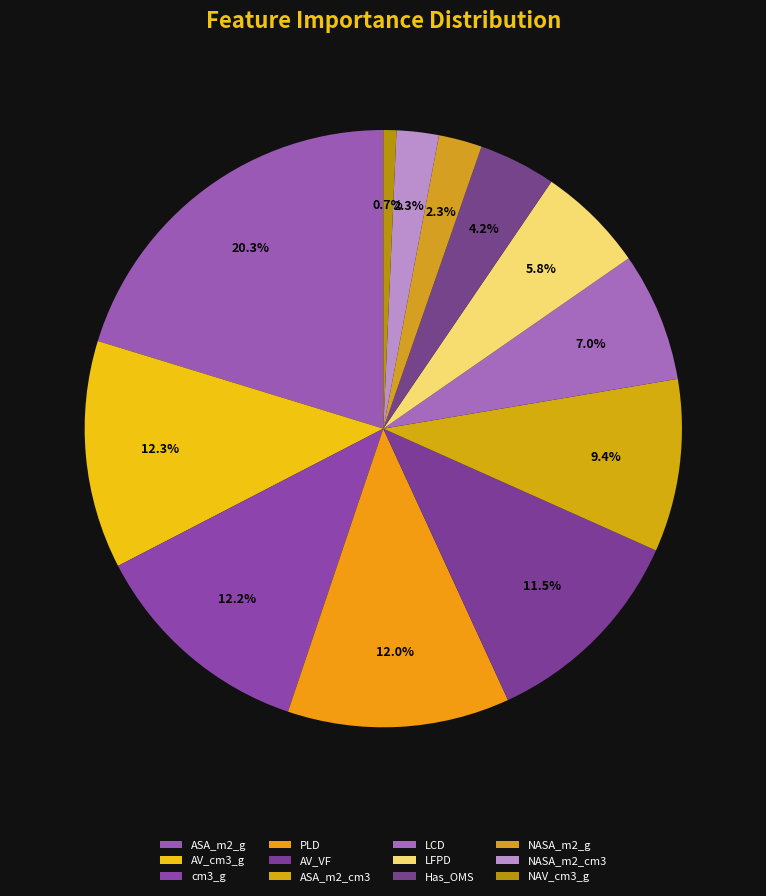

Which has a higher value, LFPD or cm3_g?

cm3_g